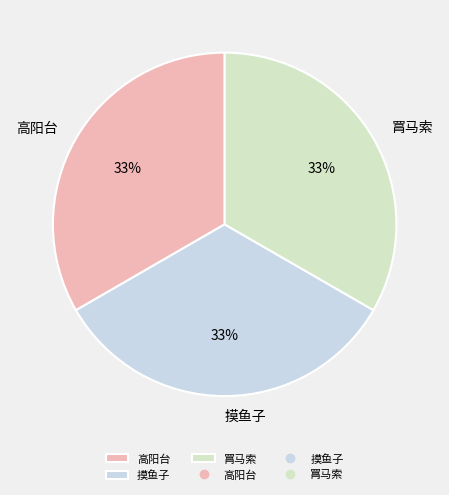

Do 摸鱼子 and 高阳台 together represent more than half of the pie?

Yes